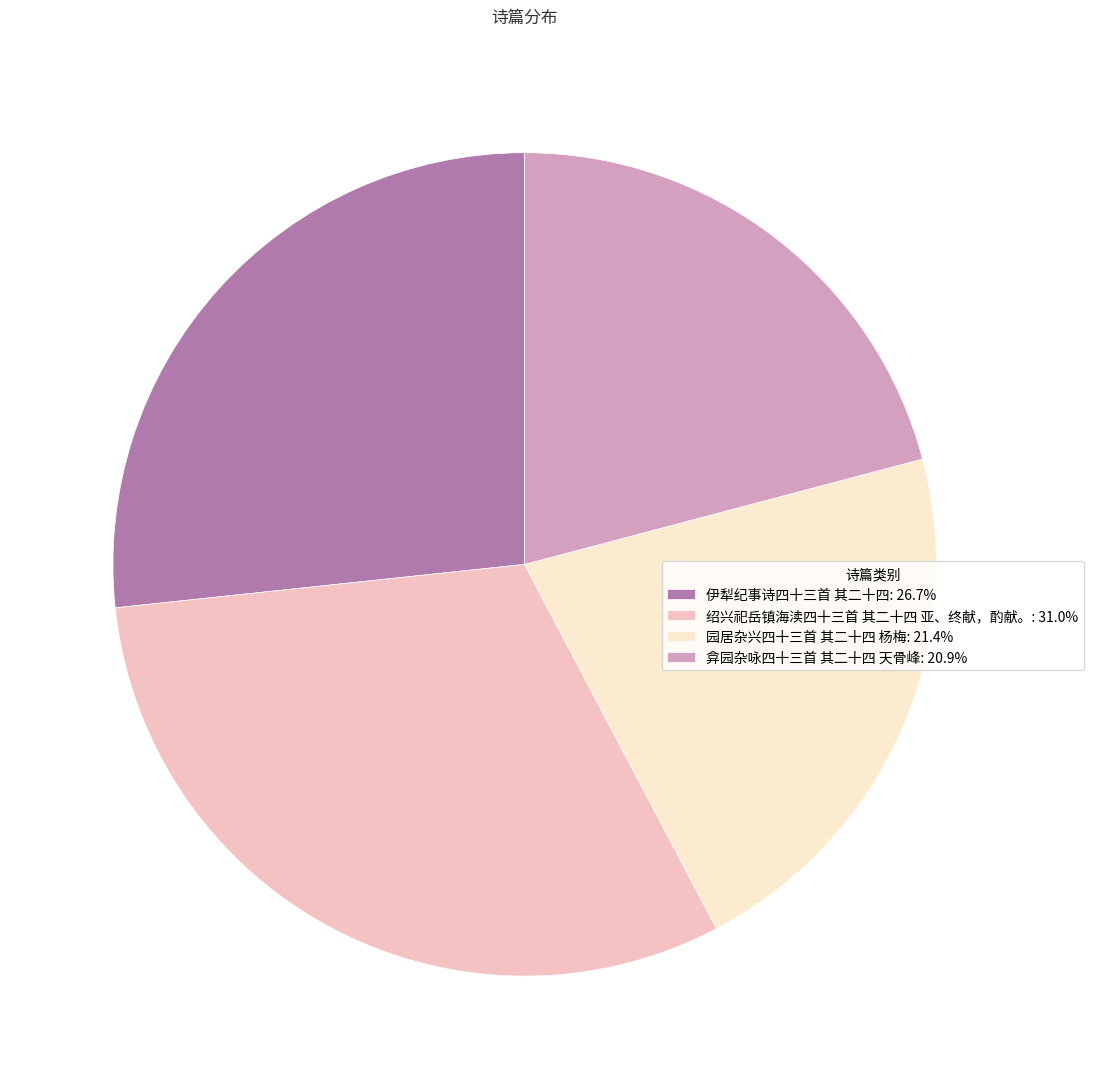

Approximately how many times larger is the value at 绍兴祀岳镇海渎四十三首 其二十四 亚、终献，酌献。: 31.0% compared to 园居杂兴四十三首 其二十四 杨梅: 21.4%?

1.5